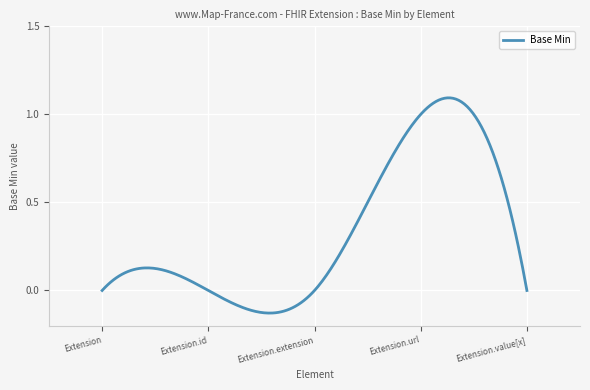

Reading left to right, extract all data points from this chart.

Extension=0	Extension.id=0	Extension.extension=0	Extension.url=1	Extension.value[x]=0